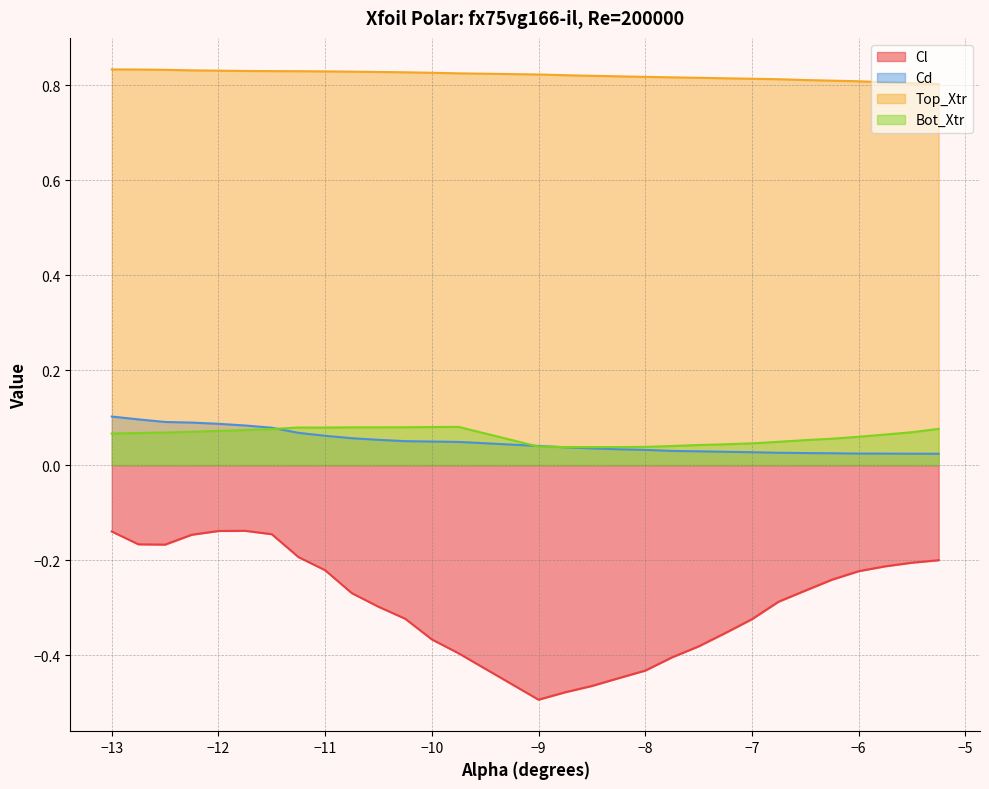

What are all the series names shown in the legend?

Cl, Cd, Top_Xtr, Bot_Xtr